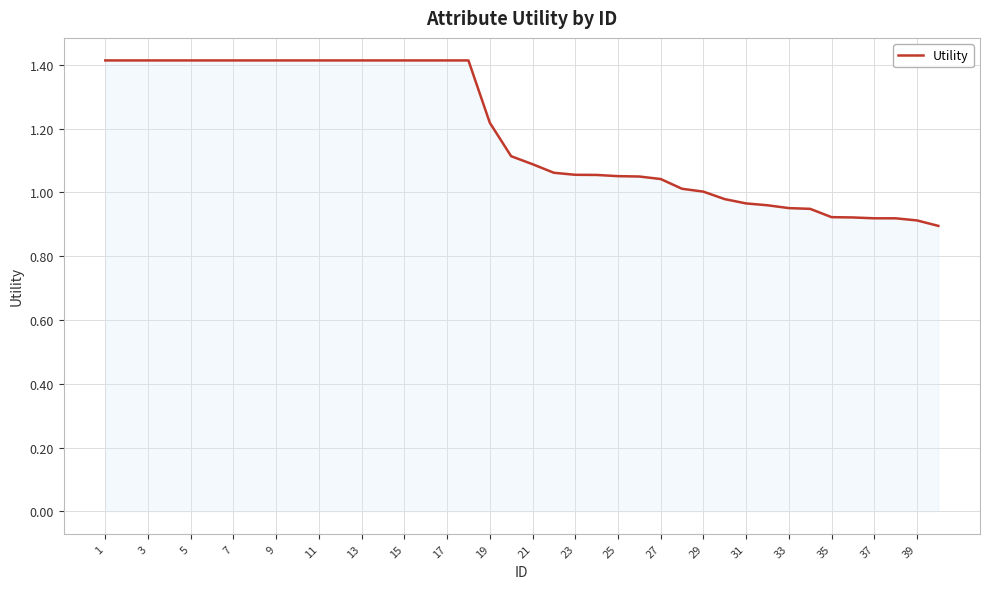

What is the difference between the maximum and minimum values?

0.5